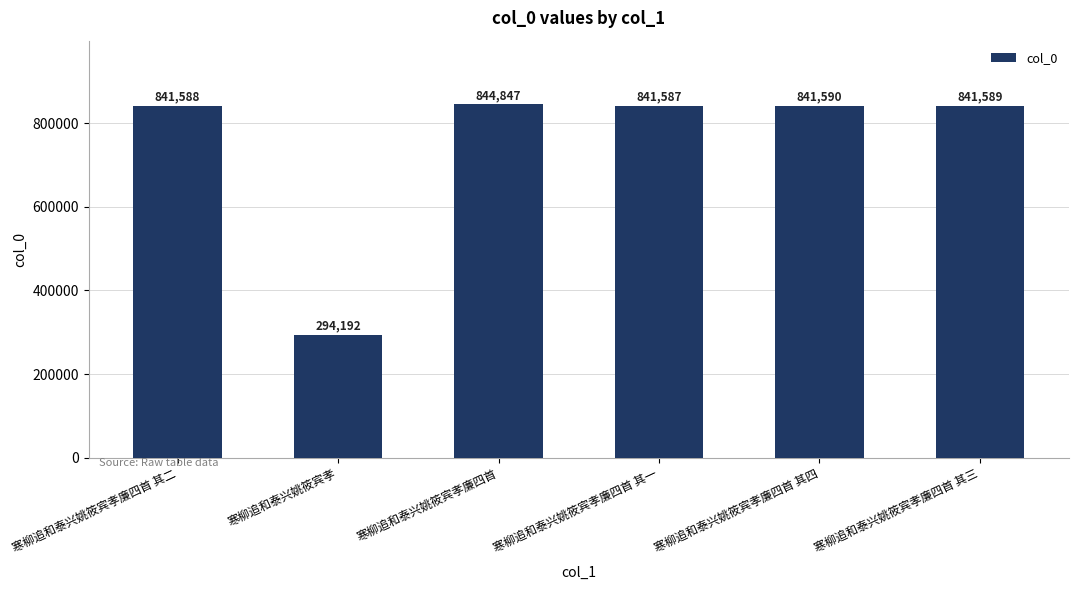

What is the approximate value at 寒柳追和泰兴姚筱宾孝廉四首, to the nearest 50?

844850